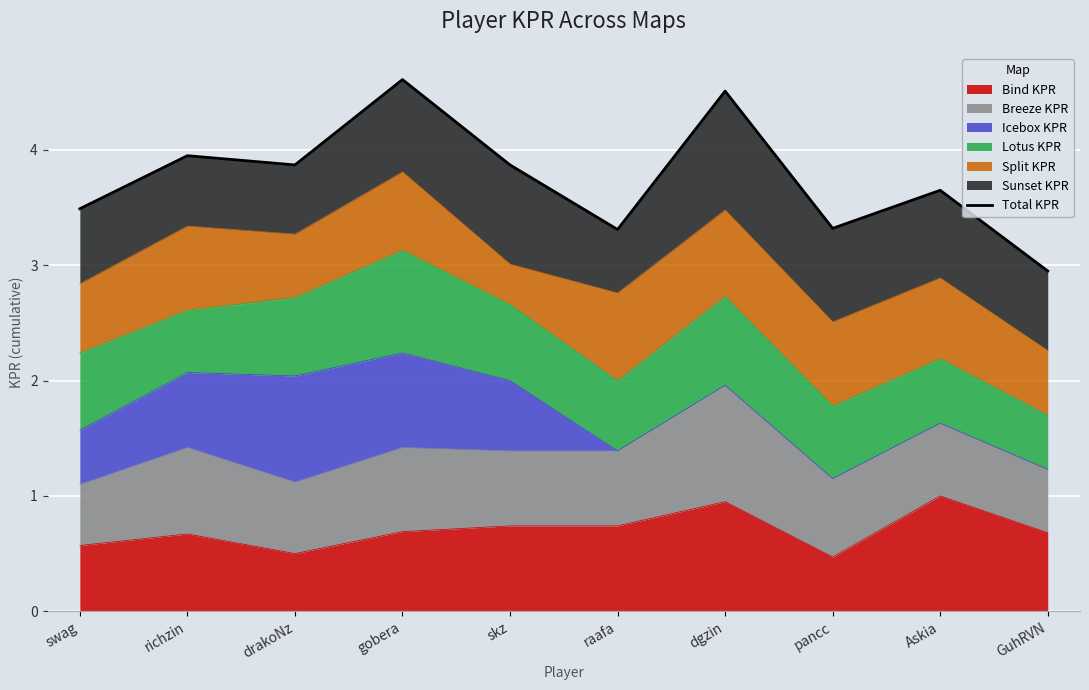

Between swag and richzin, which is larger?

richzin